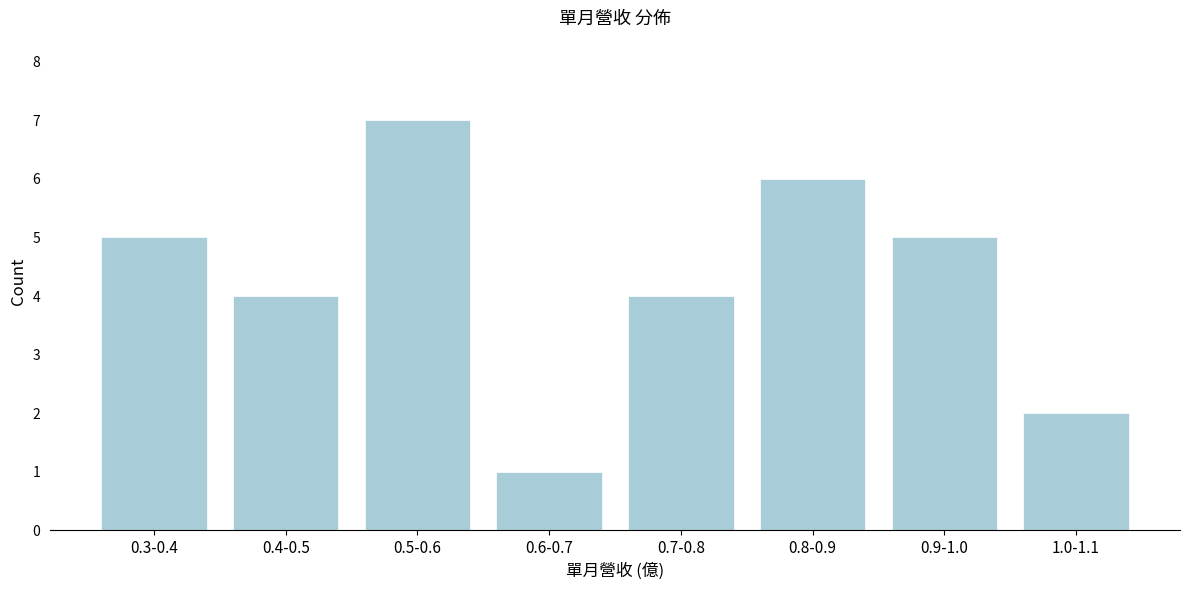

Reading left to right, transcribe all the data shown in this chart.

0.3-0.4=5	0.4-0.5=4	0.5-0.6=7	0.6-0.7=1	0.7-0.8=4	0.8-0.9=6	0.9-1.0=5	1.0-1.1=2